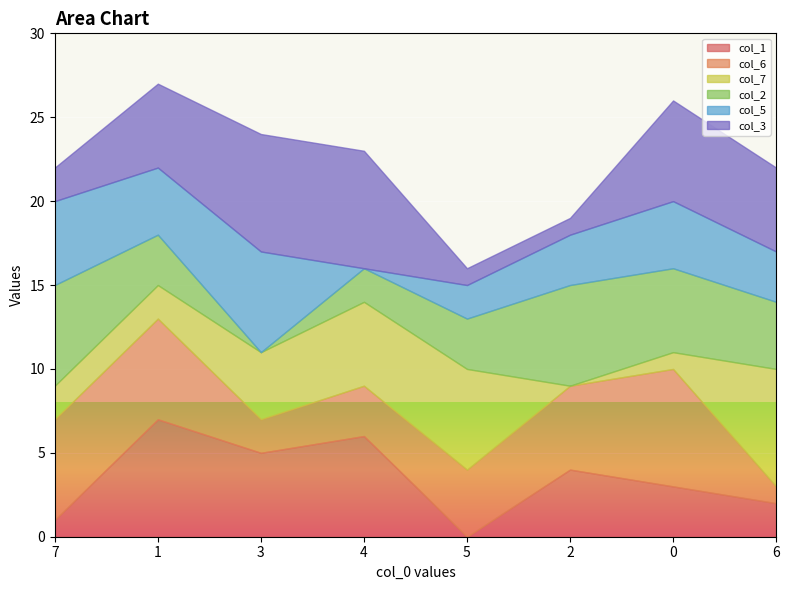

How many categories are shown in the chart?

8